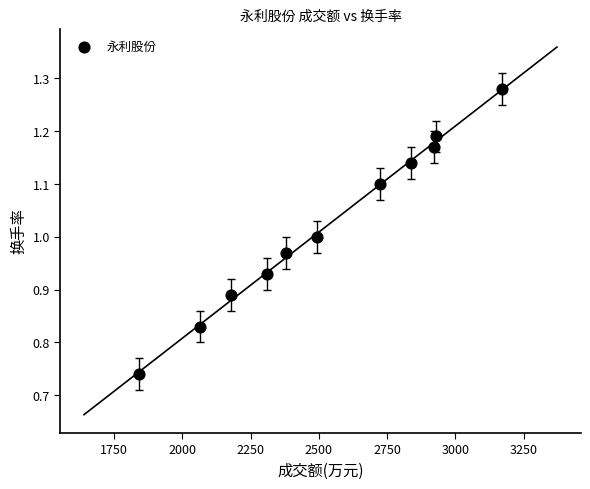

What is the range of X values (max minus min)?

1332.0